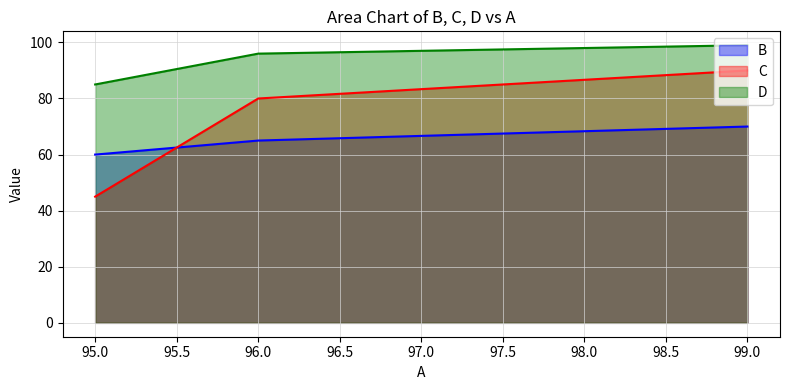

At 99, list the series in order from largest to smallest.

D, C, B